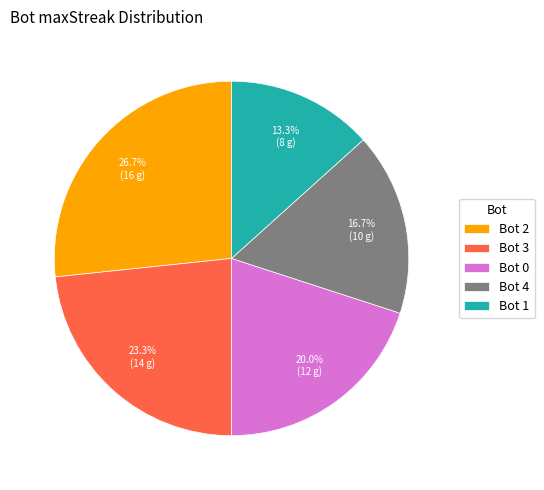

To the nearest percent, what is the difference between the largest and smallest slice percentages?

13%